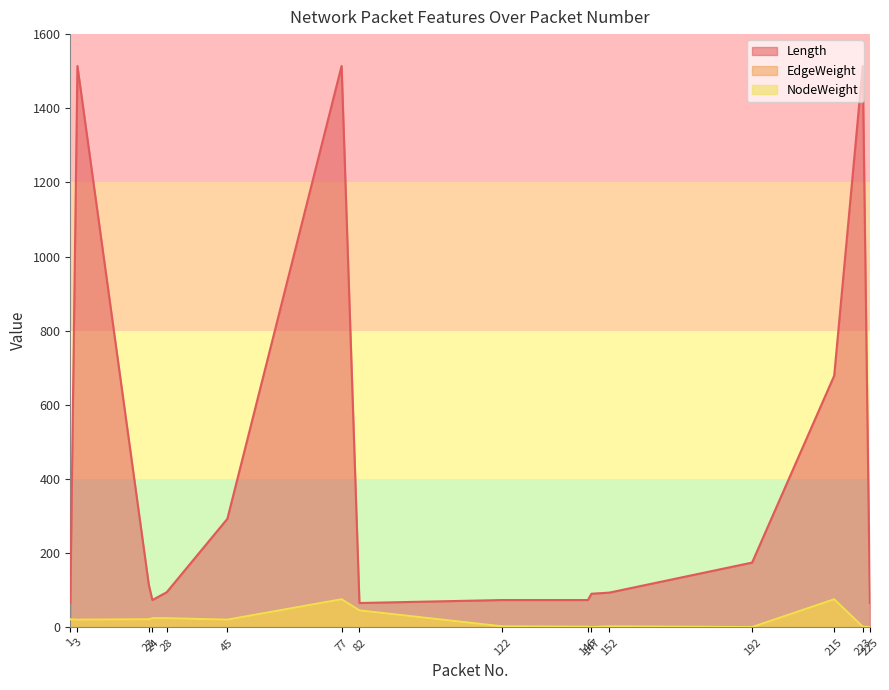

What is the spread (max minus min) of values at 23?

93